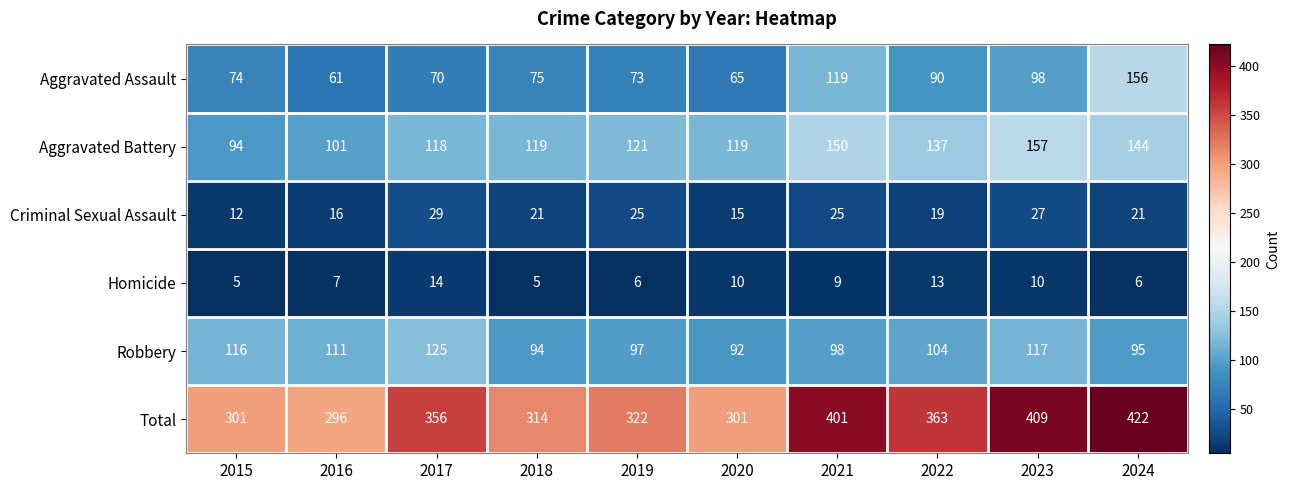

What is the difference between the maximum and minimum values in the Homicide series?

9